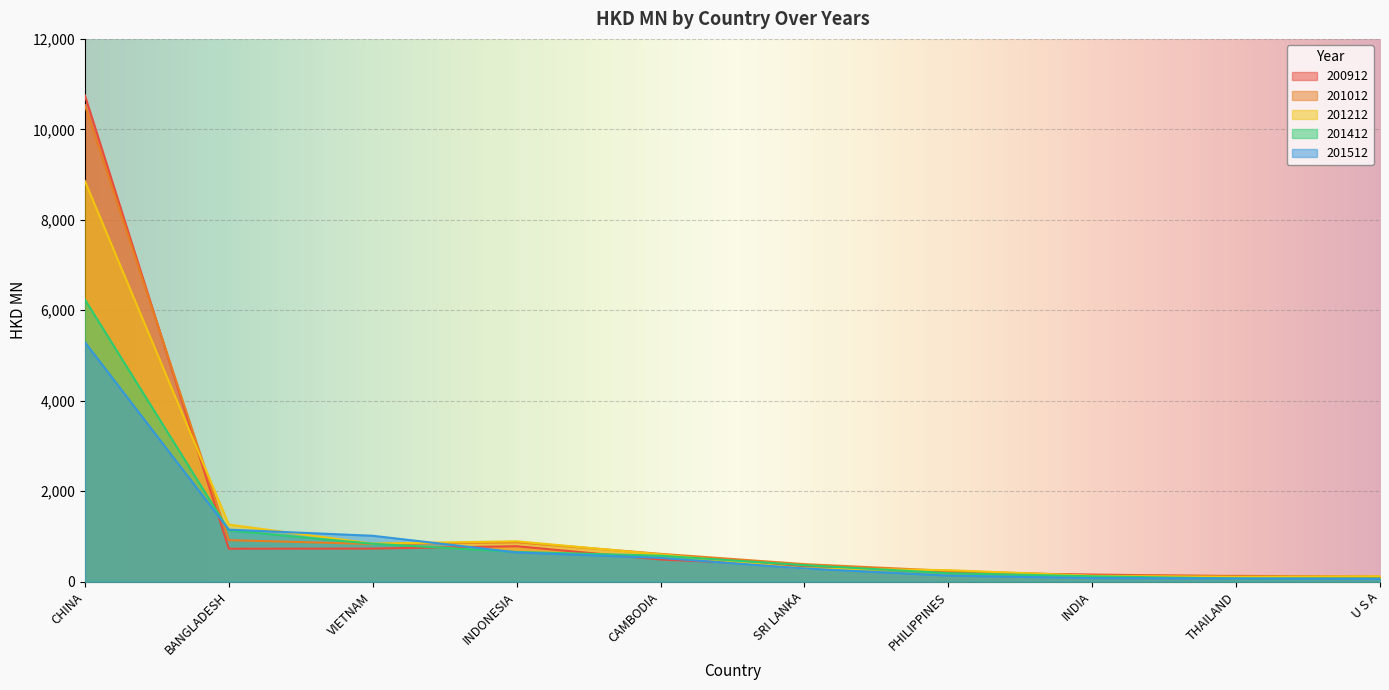

Is the value of 201412 at BANGLADESH greater than the value of 201512 at BANGLADESH?

No